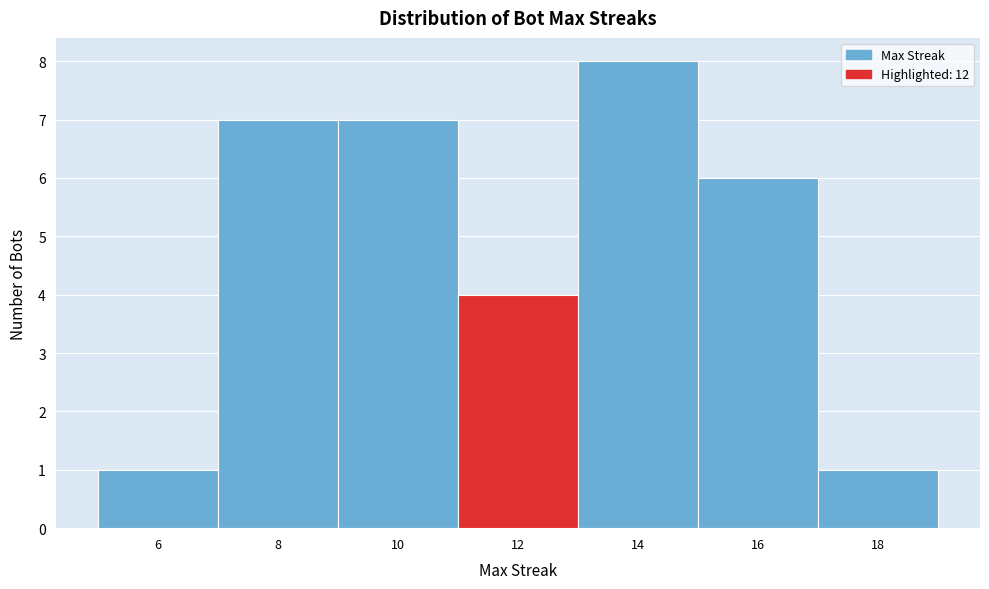

Which range on the x-axis has the tallest bar?

13 to 15